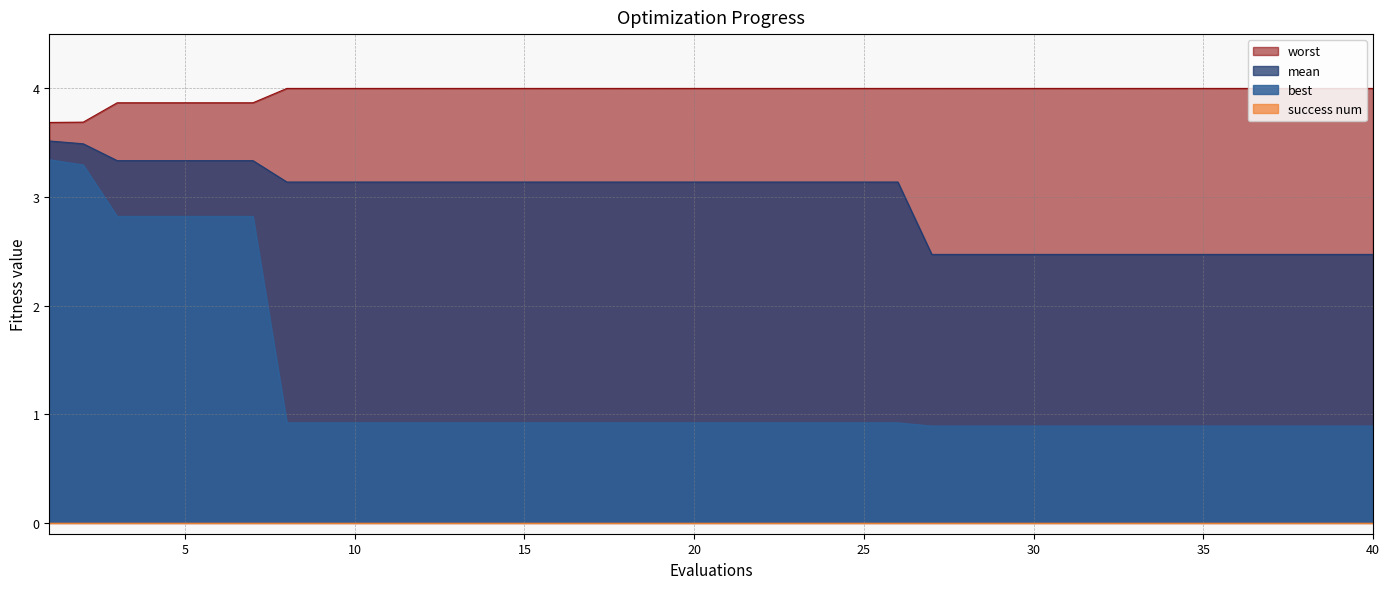

True or false: best and mean cross at least once.

False